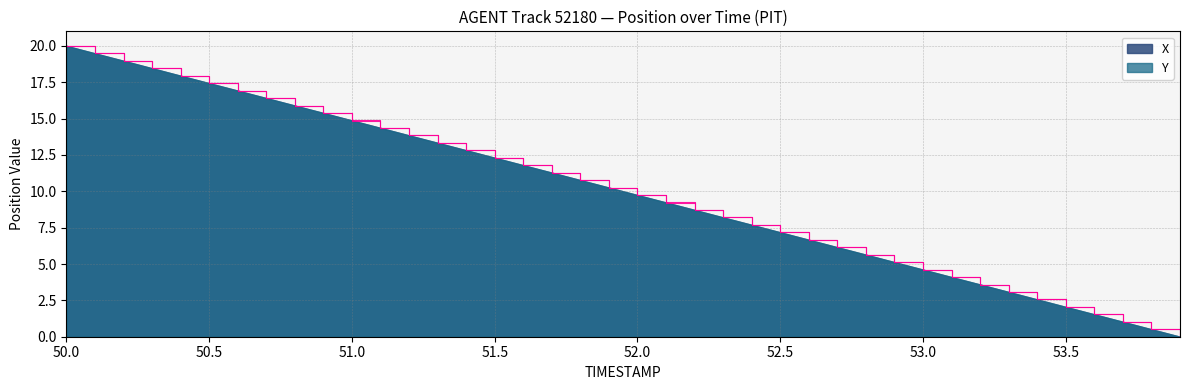

How many values in the X series are below 10?

20